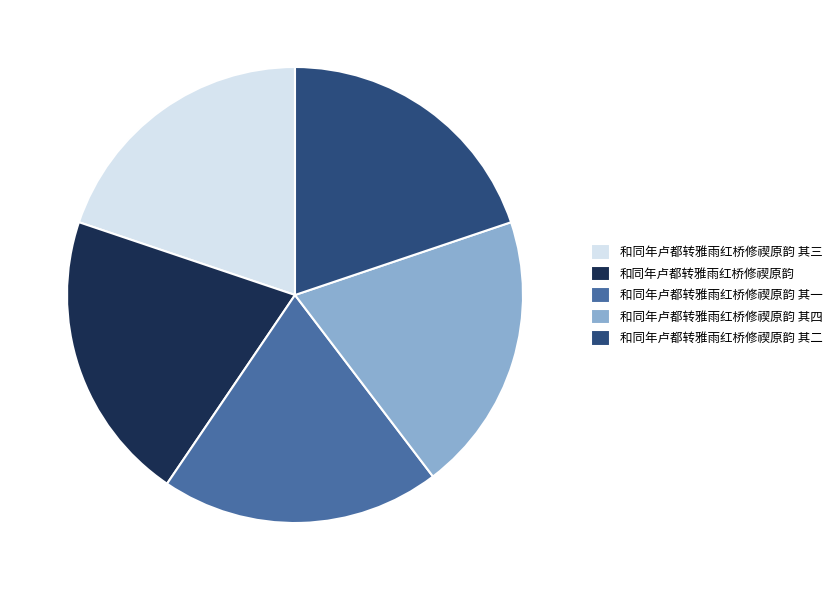

What is the ratio of the value at 和同年卢都转雅雨红桥修禊原韵 其二 to the value at 和同年卢都转雅雨红桥修禊原韵 其一?

1.0